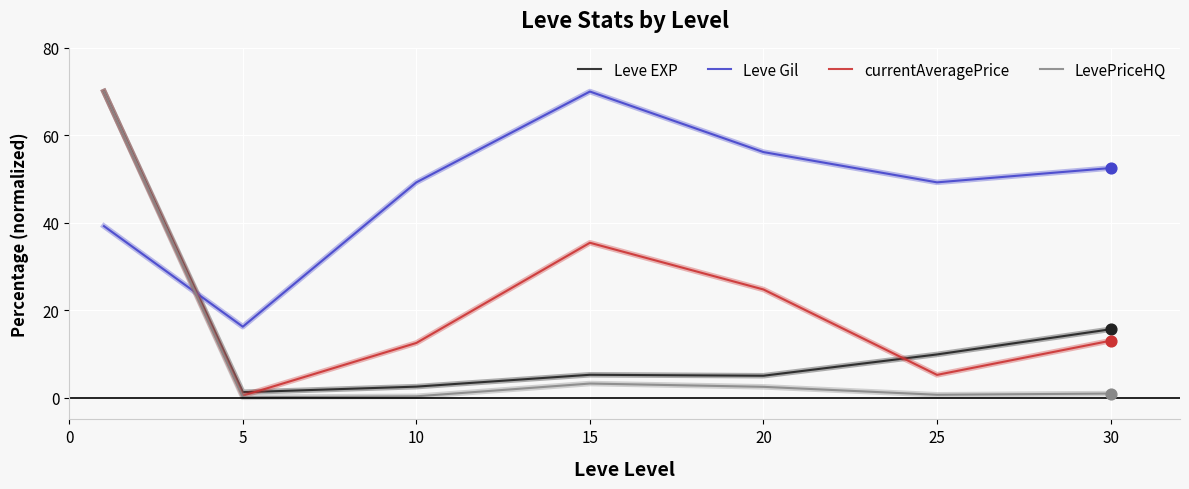

Which series has the largest total across all categories?

Leve Gil